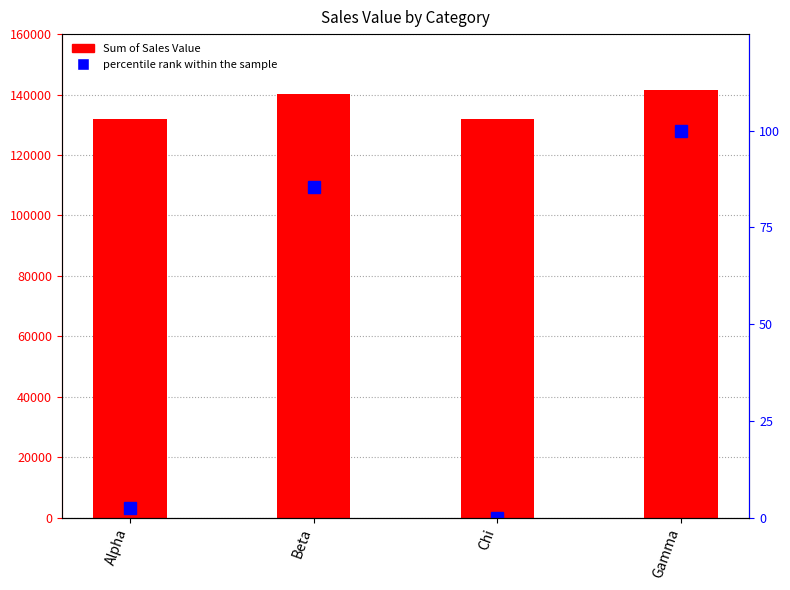

At how many categories does at least one series exceed 103242?

4